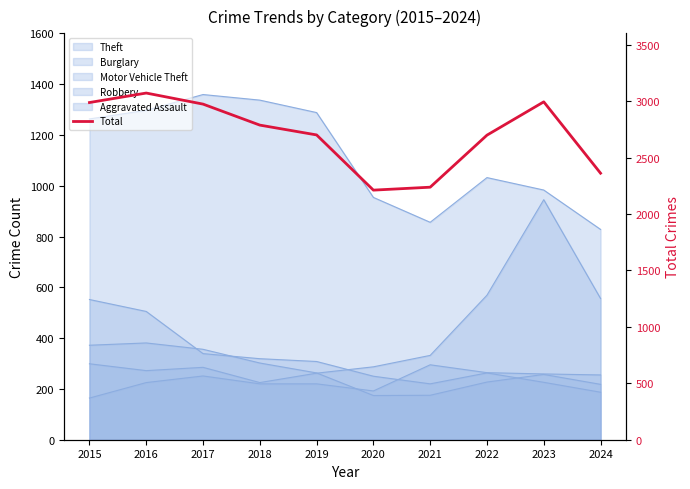

What is the difference between the second highest and second lowest values?

756